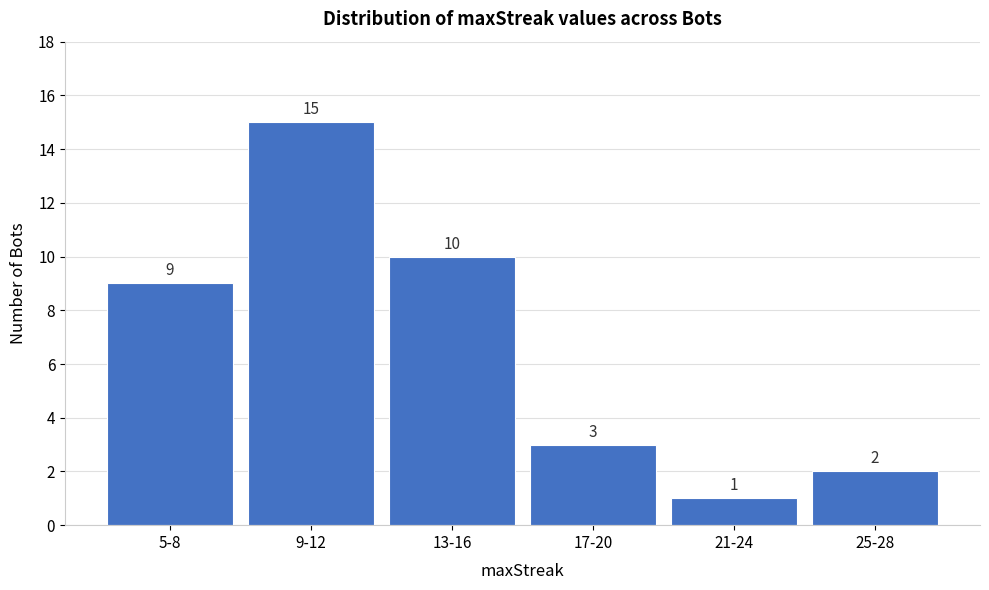

Reading left to right, transcribe all the data shown in this chart.

5-8=9	9-12=15	13-16=10	17-20=3	21-24=1	25-28=2